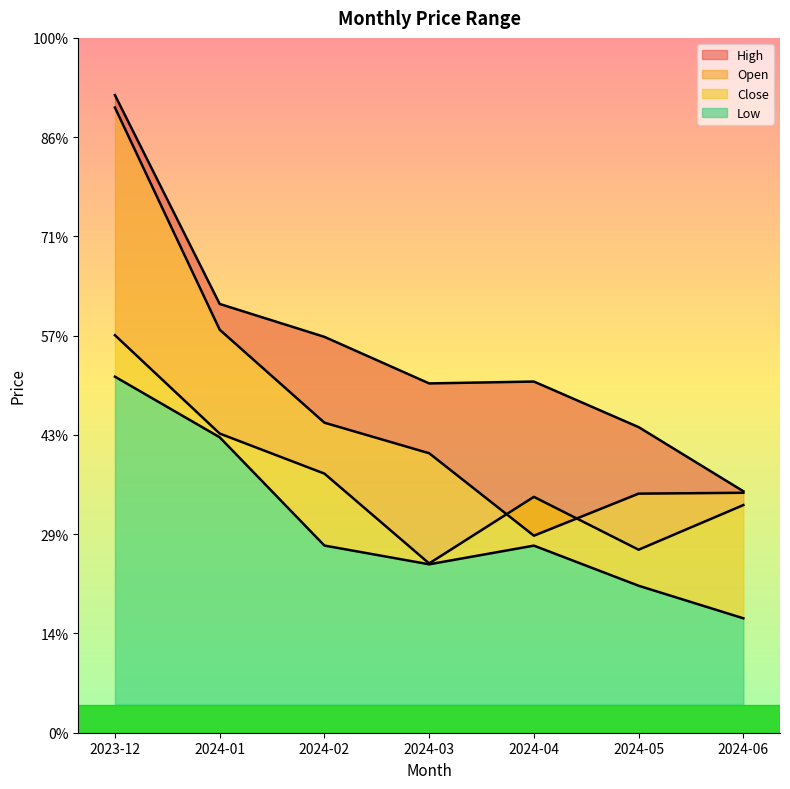

What is the difference between the maximum and second lowest values in the Open series?

269.9